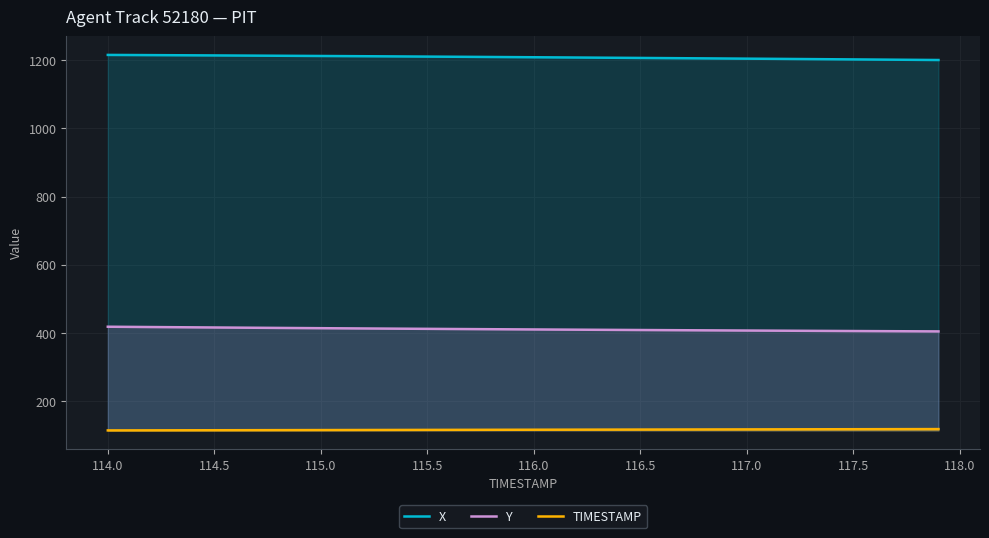

Which series has the largest total across all categories?

X